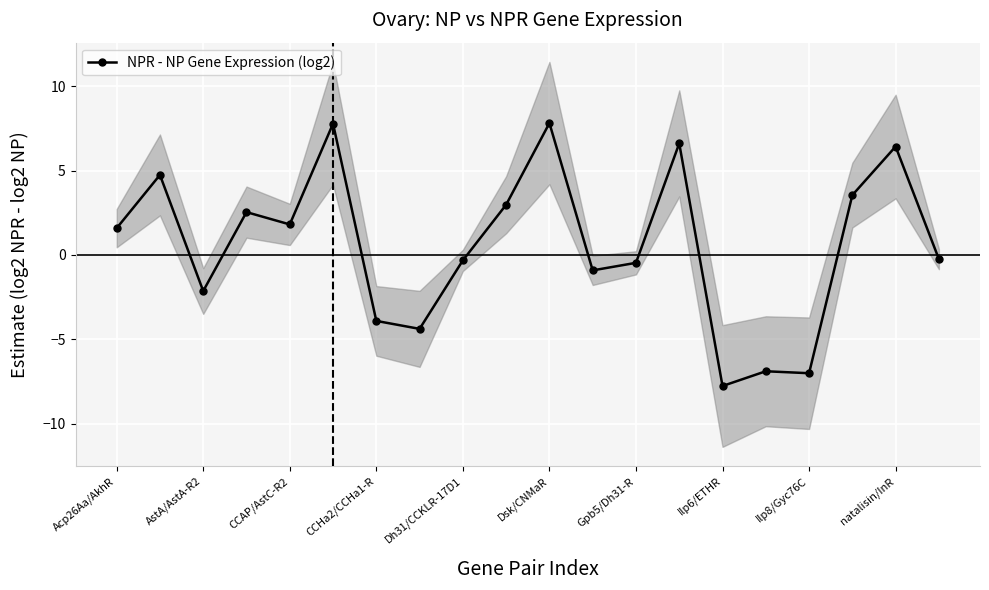

Reading left to right, list all the values displayed in this chart.

1.6	4.7	-2.1	2.5	1.8	7.8	-3.9	-4.4	-0.3	3.0	7.8	-0.9	-0.5	6.6	-7.8	-6.9	-7.0	3.5	6.4	-0.2